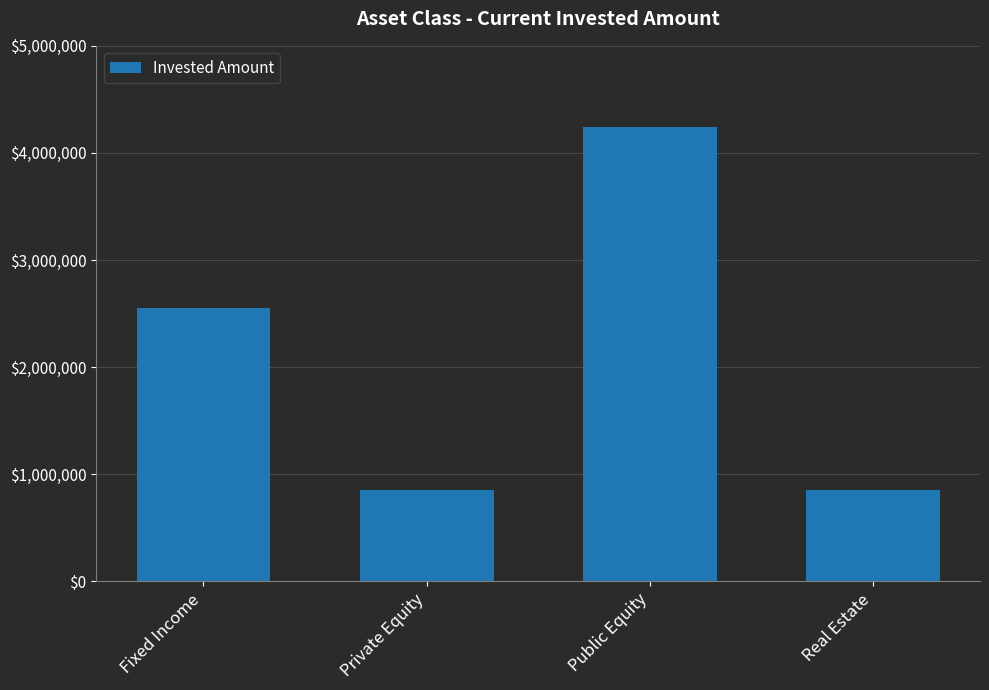

What is the label of the 3rd bar from the left?

Public Equity